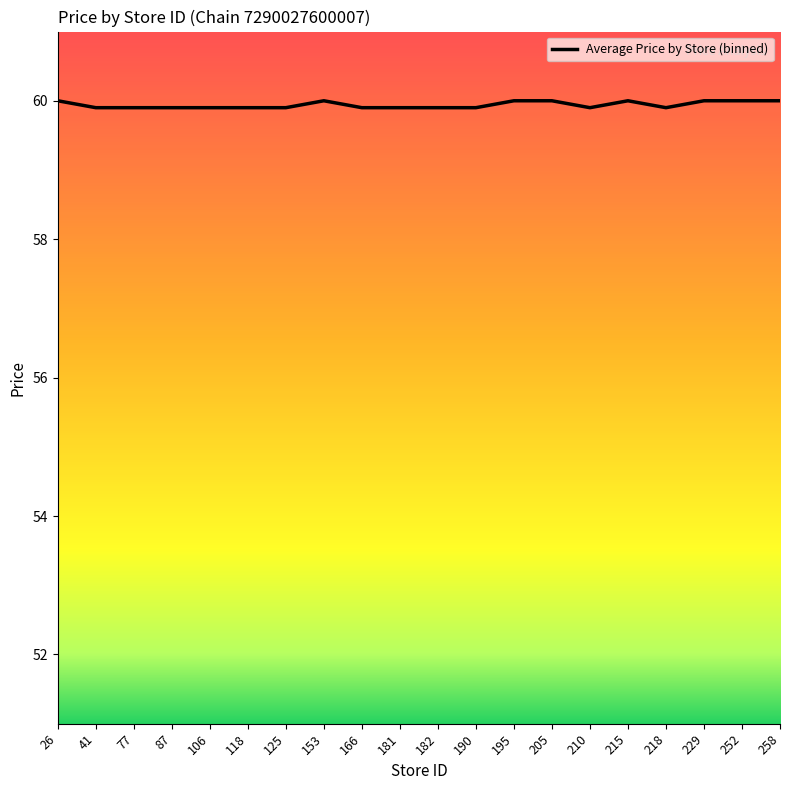

Approximately how many times larger is the value at 26 compared to 125?

1.0